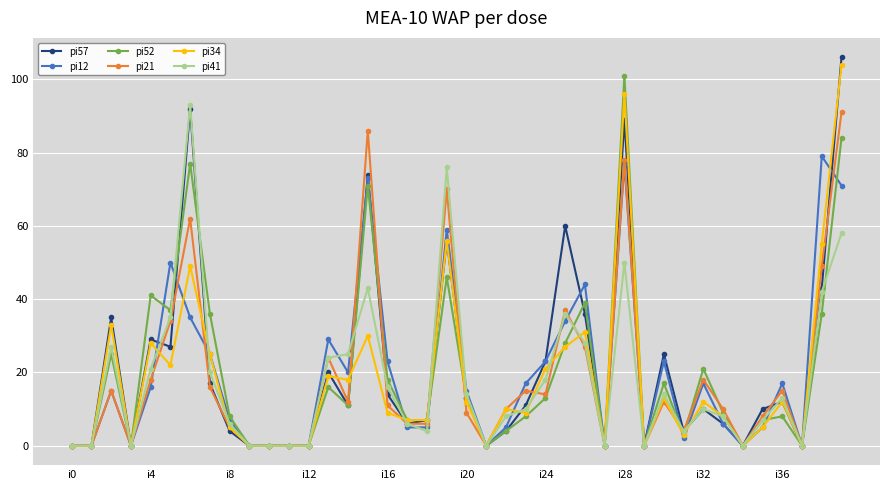

How many distinct data groups are displayed?

6